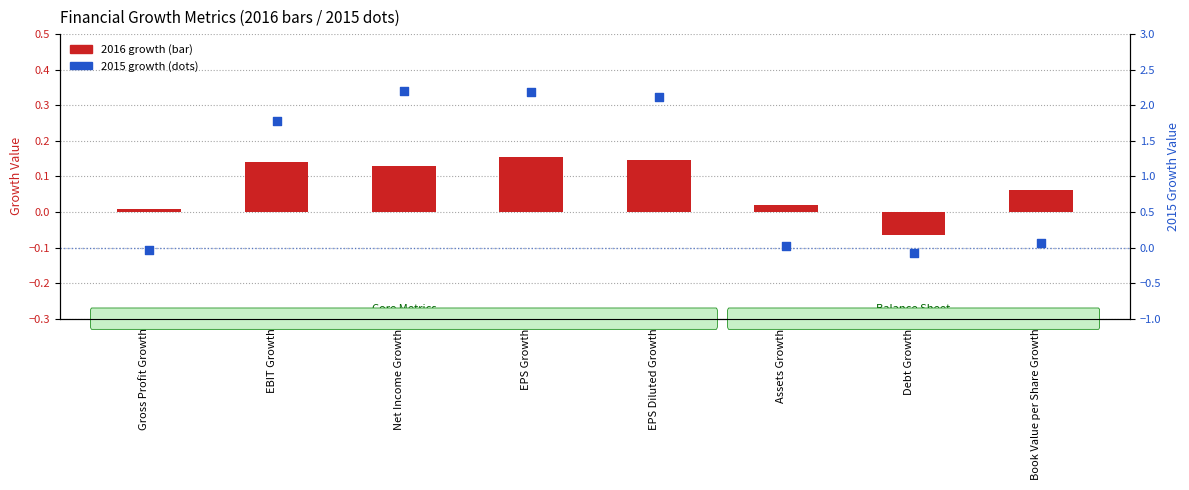

Which series has the largest total across all categories?

2015 Growth (dots)